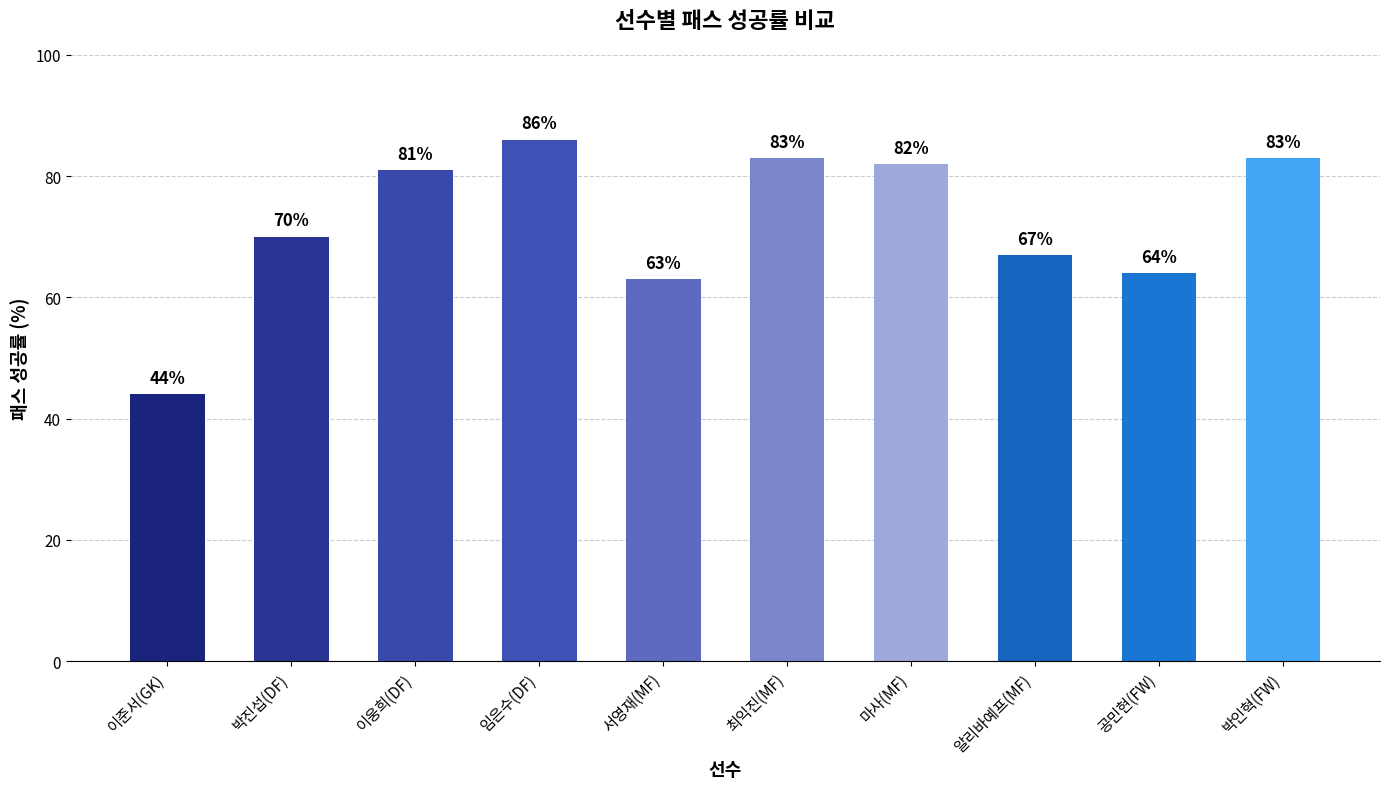

What is the label of the 7th bar from the right?

임은수(DF)